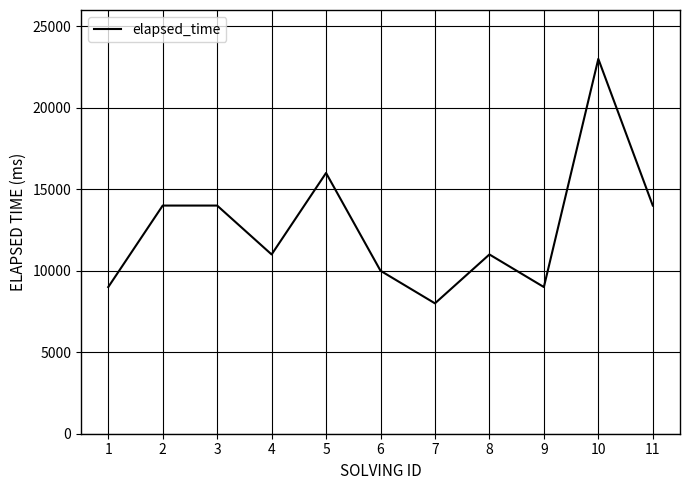

At which category does the data reach its first local valley?

4